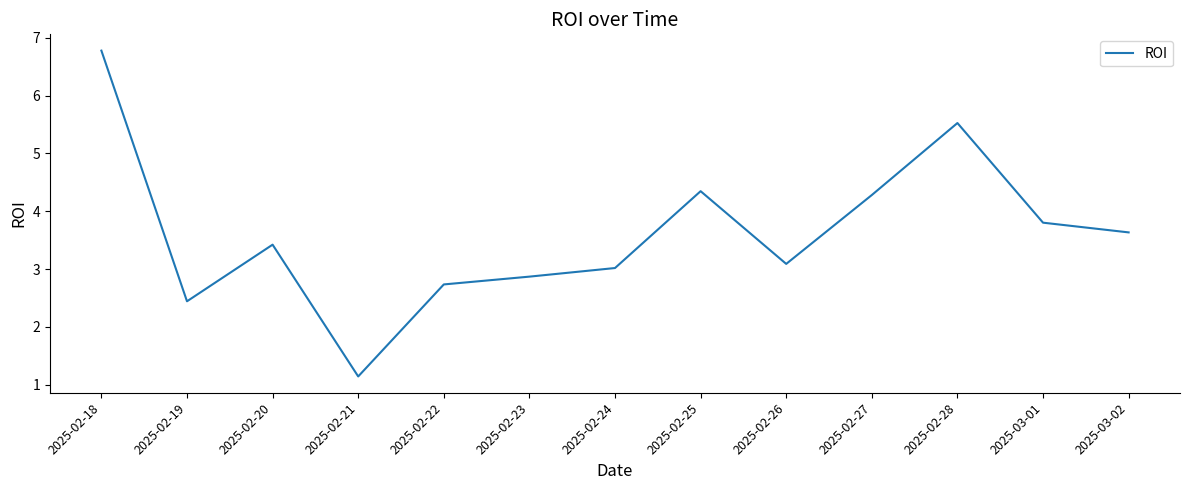

Rank the categories by value from highest to lowest.

2025-02-18, 2025-02-28, 2025-02-25, 2025-02-27, 2025-03-01, 2025-03-02, 2025-02-20, 2025-02-26, 2025-02-24, 2025-02-23, 2025-02-22, 2025-02-19, 2025-02-21